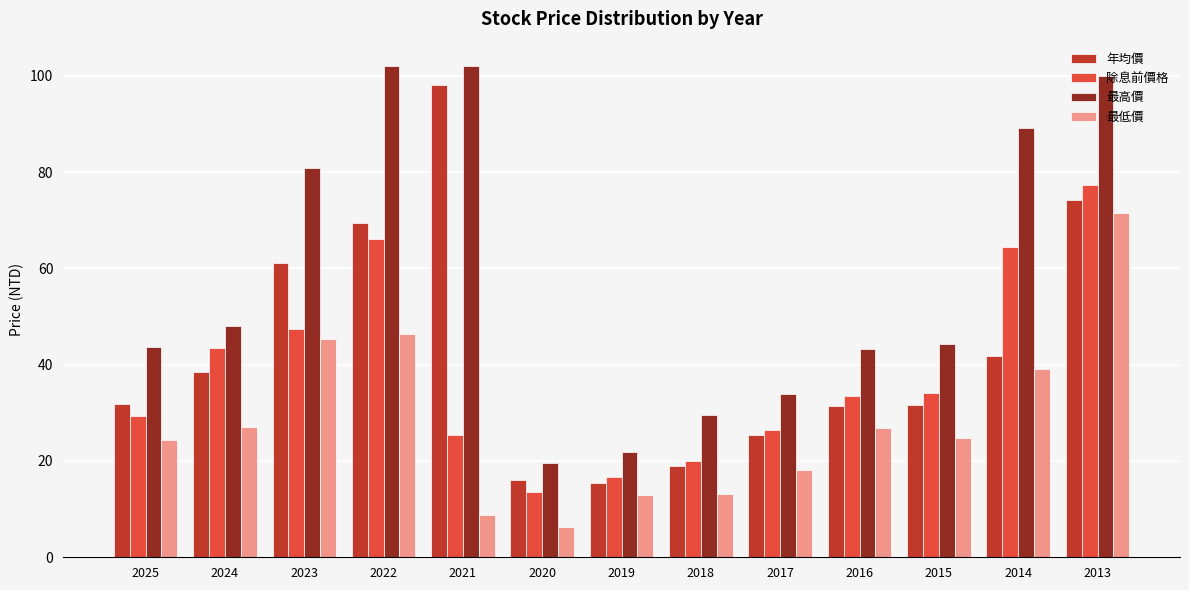

What is the sum of the 除息前價格 values at 2024 and 2015?

77.6